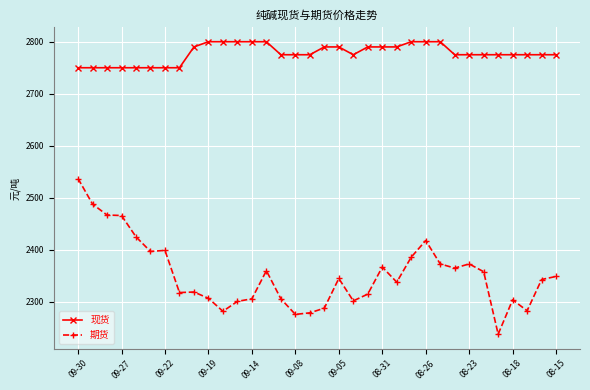

What is the value of the 期货 point at the 20th from the left?

2302